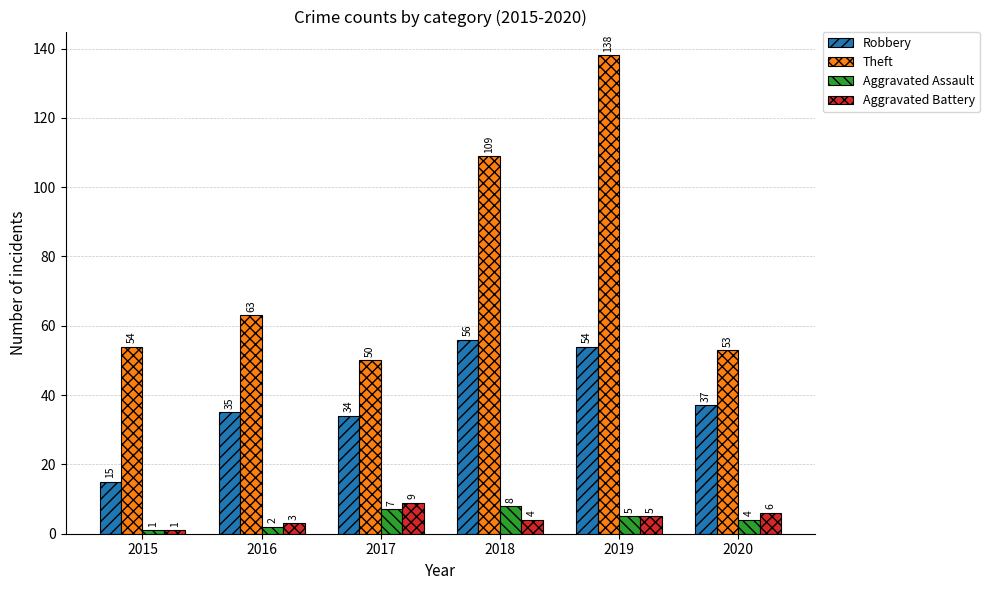

What is the difference between the maximum and minimum values in the Aggravated Battery series?

8